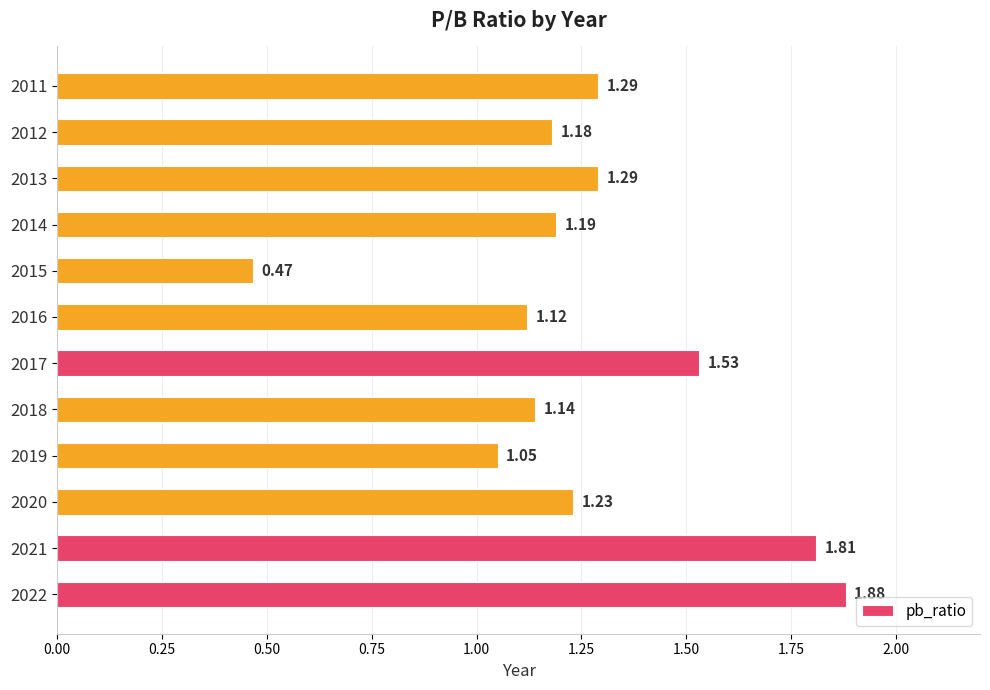

What is the ratio of the value at 2014 to the value at 2011?

0.9